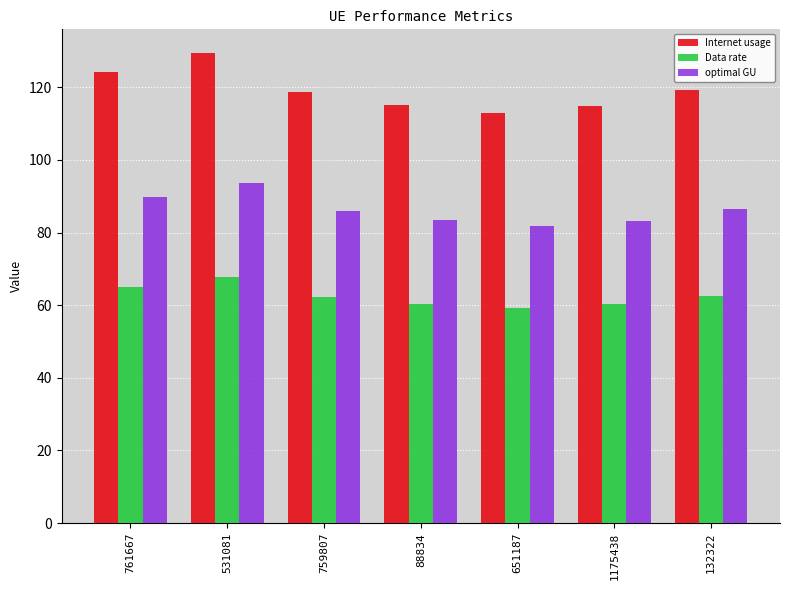

How many data points does each series have?

7